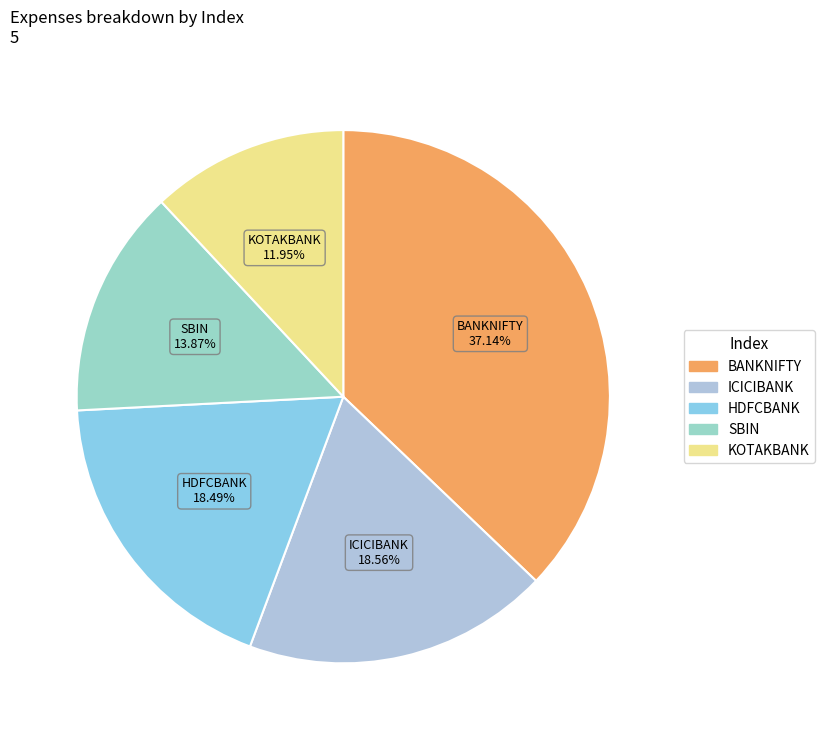

What is the total percentage of SBIN and ICICIBANK?

32.4%